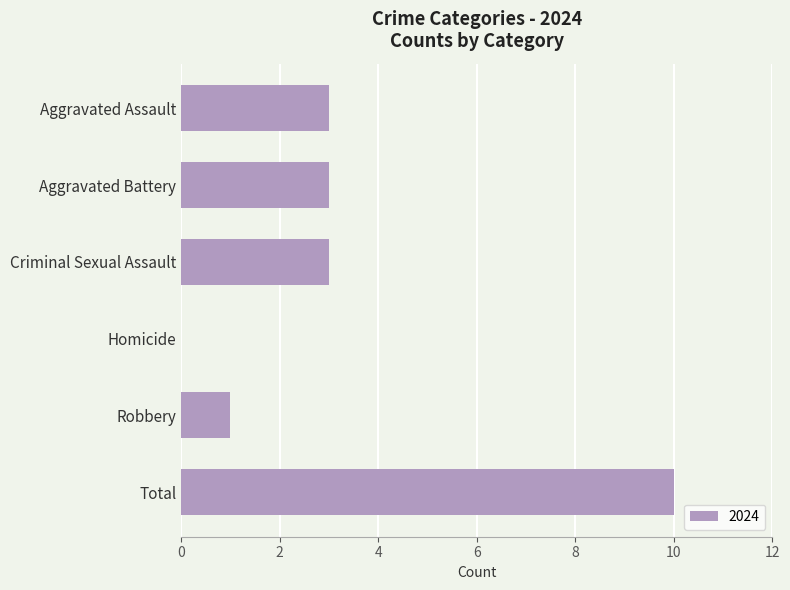

Reading top to bottom, transcribe all the data shown in this chart.

Aggravated Assault=3	Aggravated Battery=3	Criminal Sexual Assault=3	Homicide=0	Robbery=1	Total=10